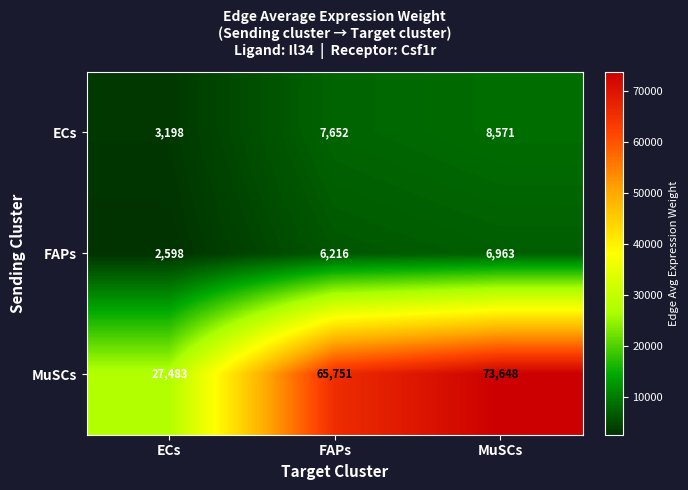

The value of FAPs at ECs is 2598. True or false?

True